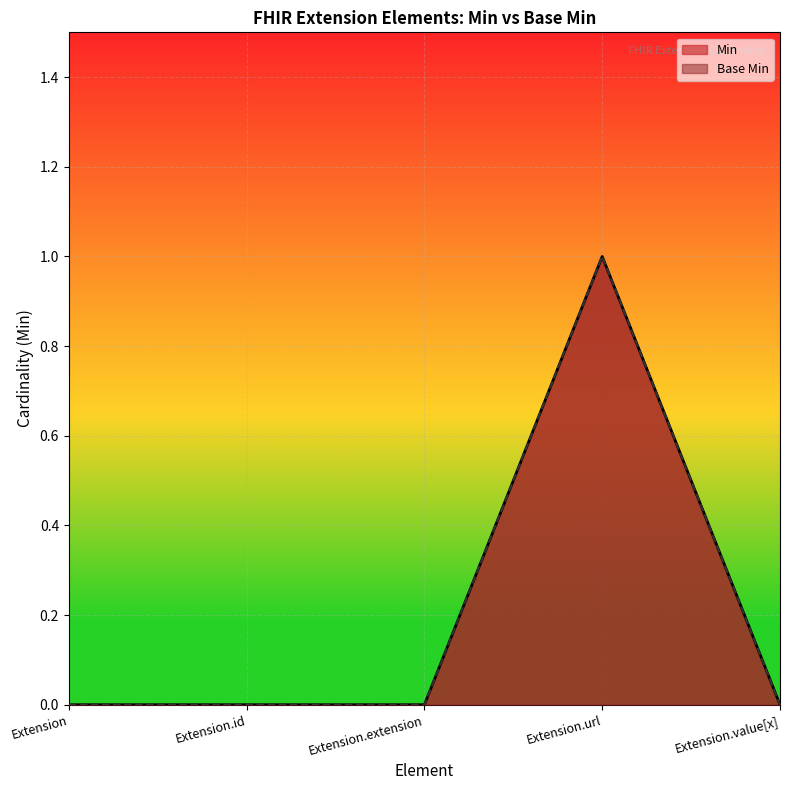

Does the chart display data point markers on the line(s)?

No